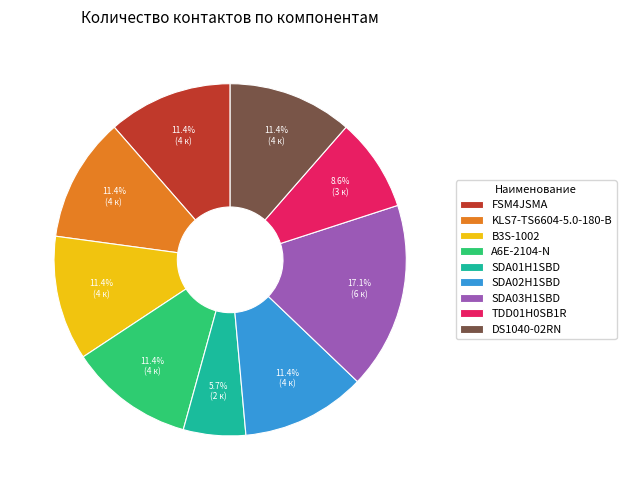

How many segments does this pie chart have?

9